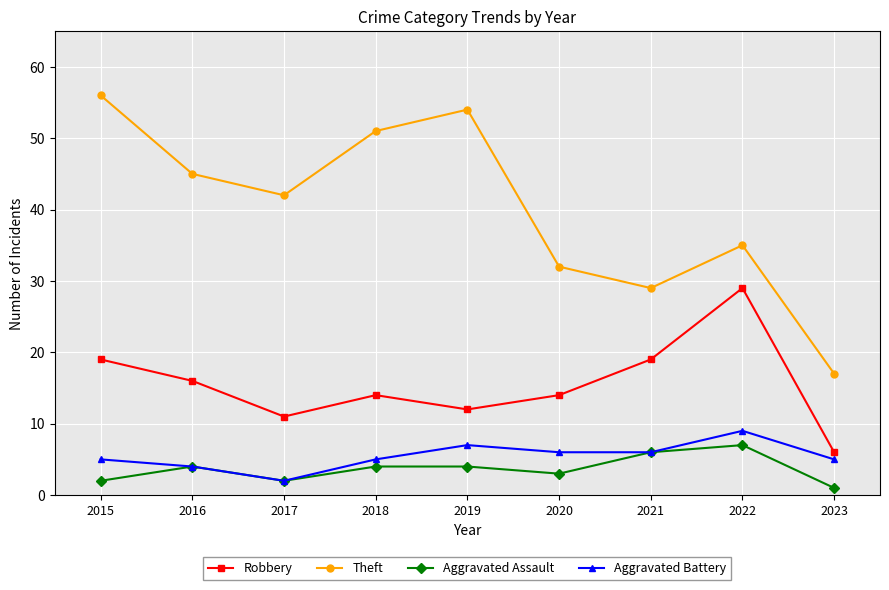

What is the total value across all series at 2019?

77